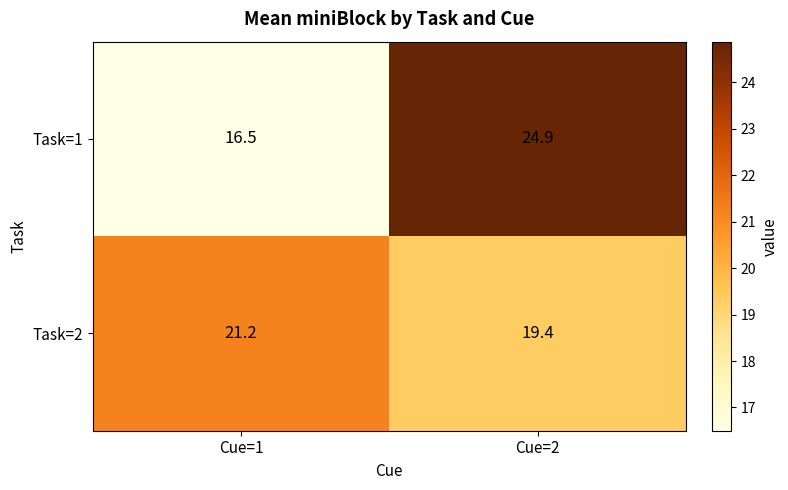

What is the total value across all series at Cue=1?

37.7